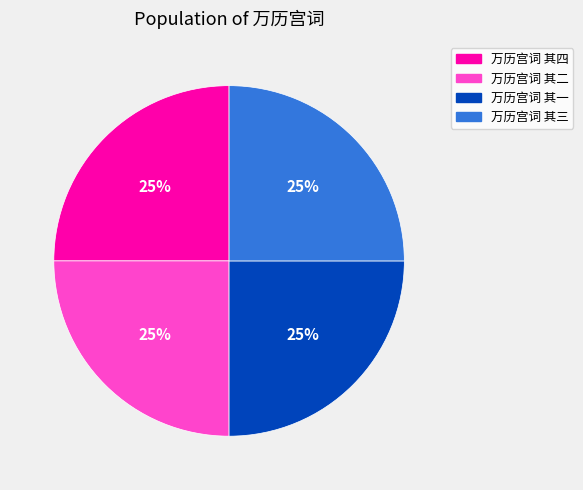

To the nearest percent, what percentage of the pie is 万历宫词 其二?

25%